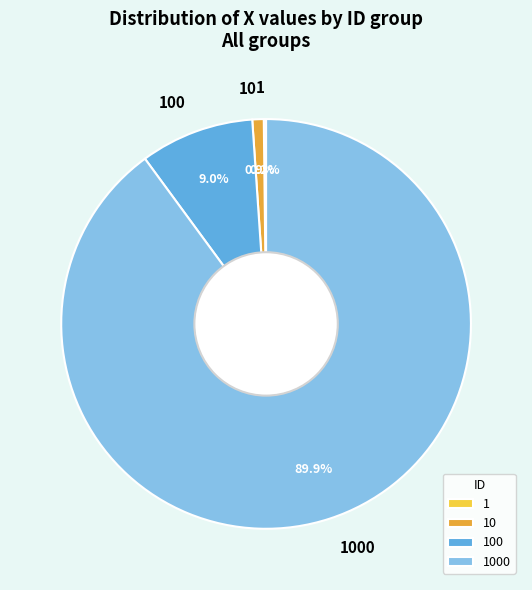

Is there any slice that represents more than half of the pie?

Yes